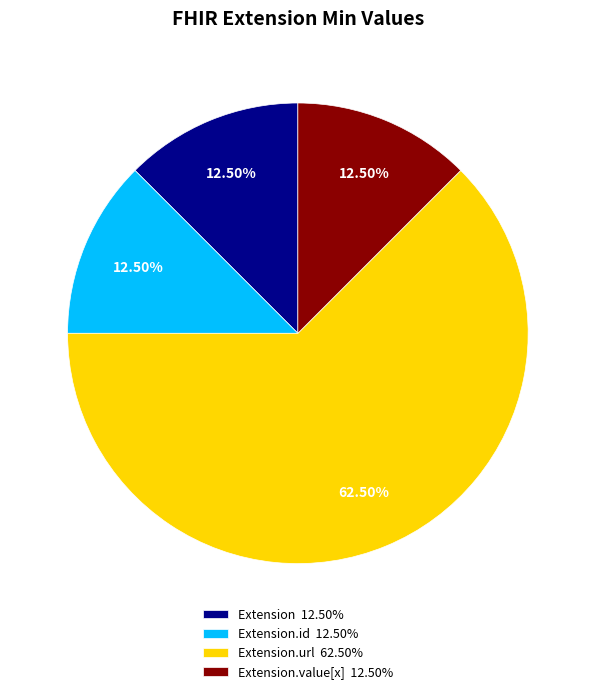

What is the majority slice?

Extension.url 62.50%